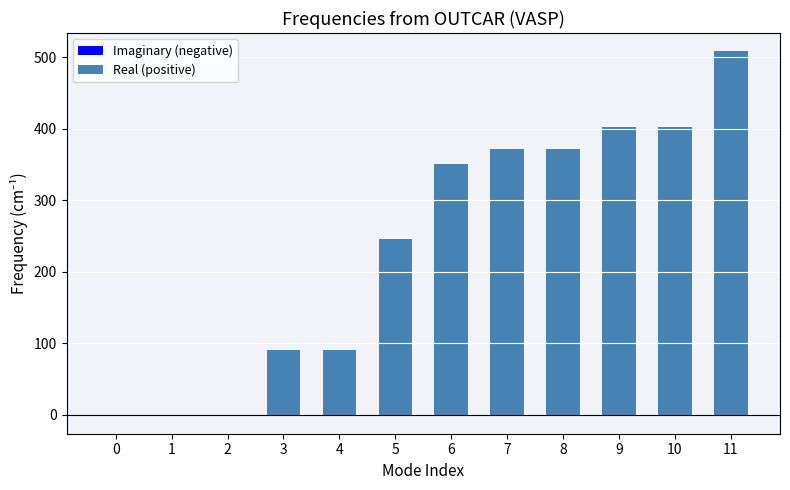

How many distinct data groups are displayed?

1